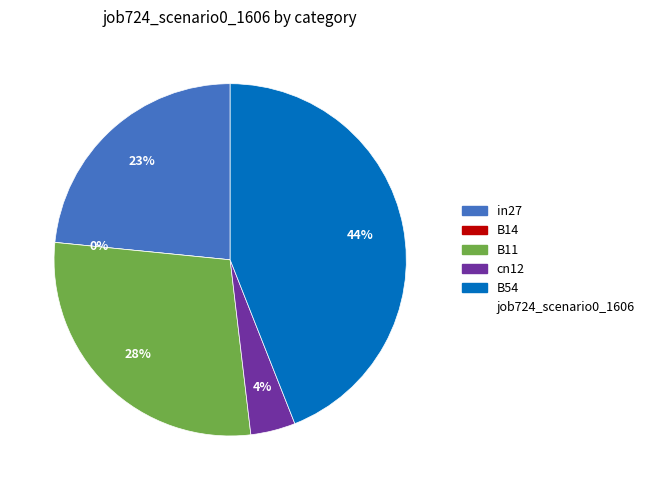

To the nearest percent, what percentage of the pie is B11?

28%